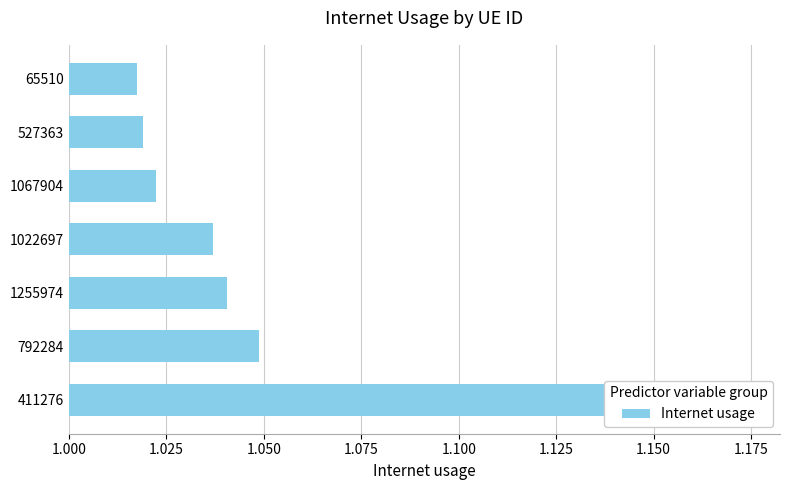

What is the greatest value displayed?

1.1